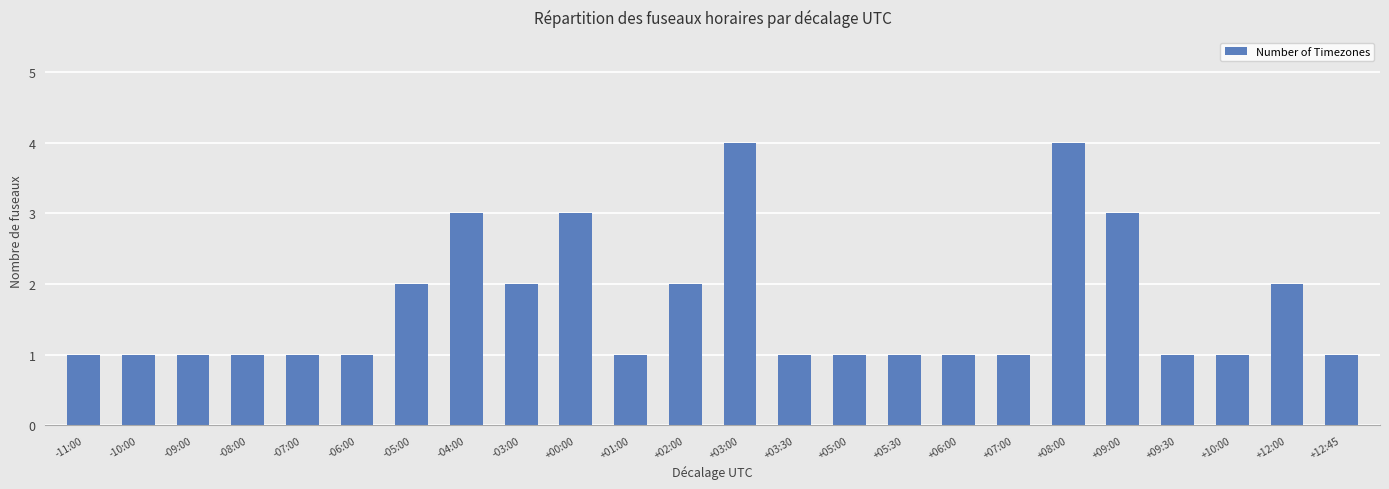

Approximately how many times larger is the value at -09:00 compared to -05:00?

0.5